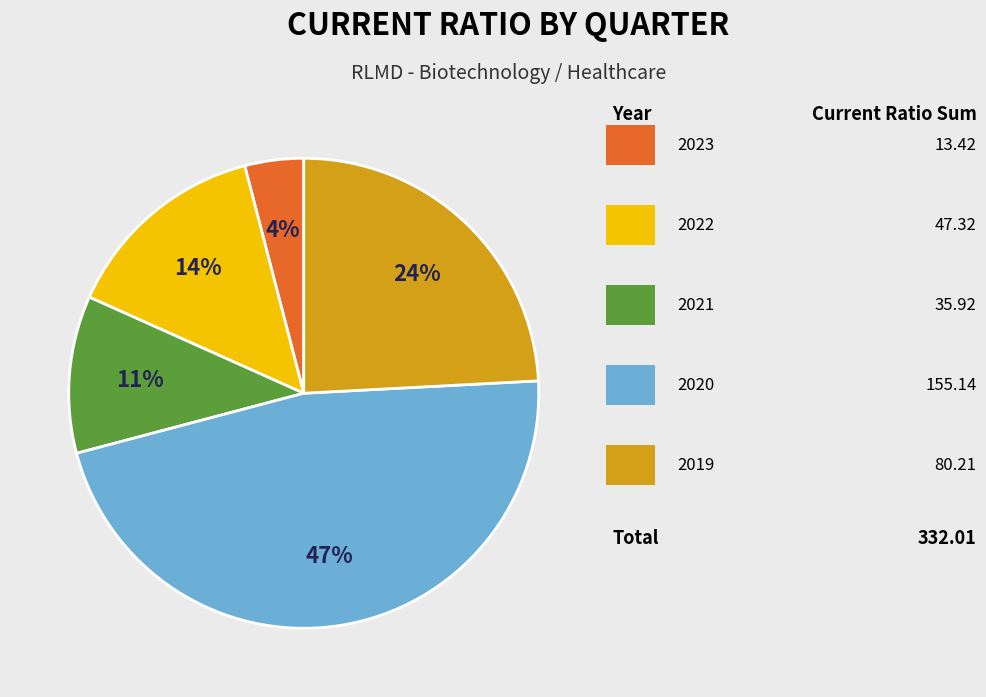

Is there any slice that represents more than half of the pie?

No